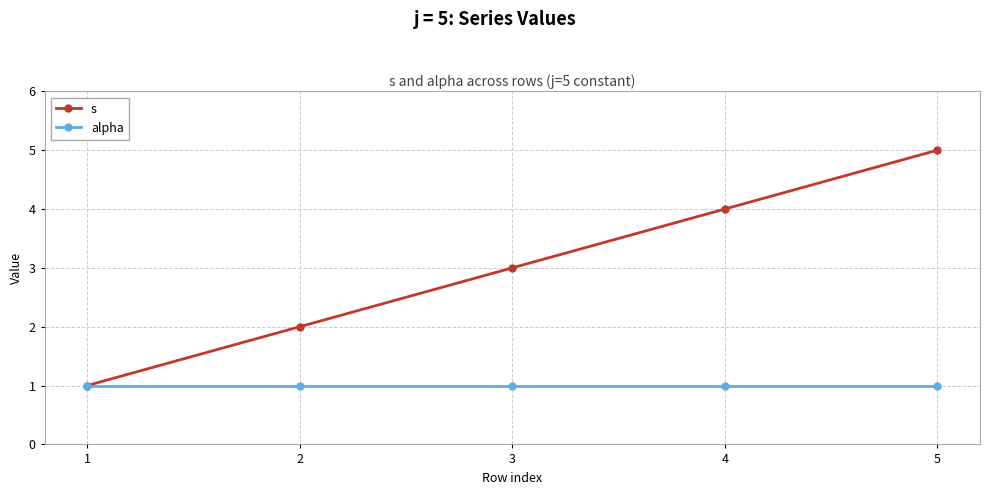

What is the sum of the s values at 5 and 3?

8